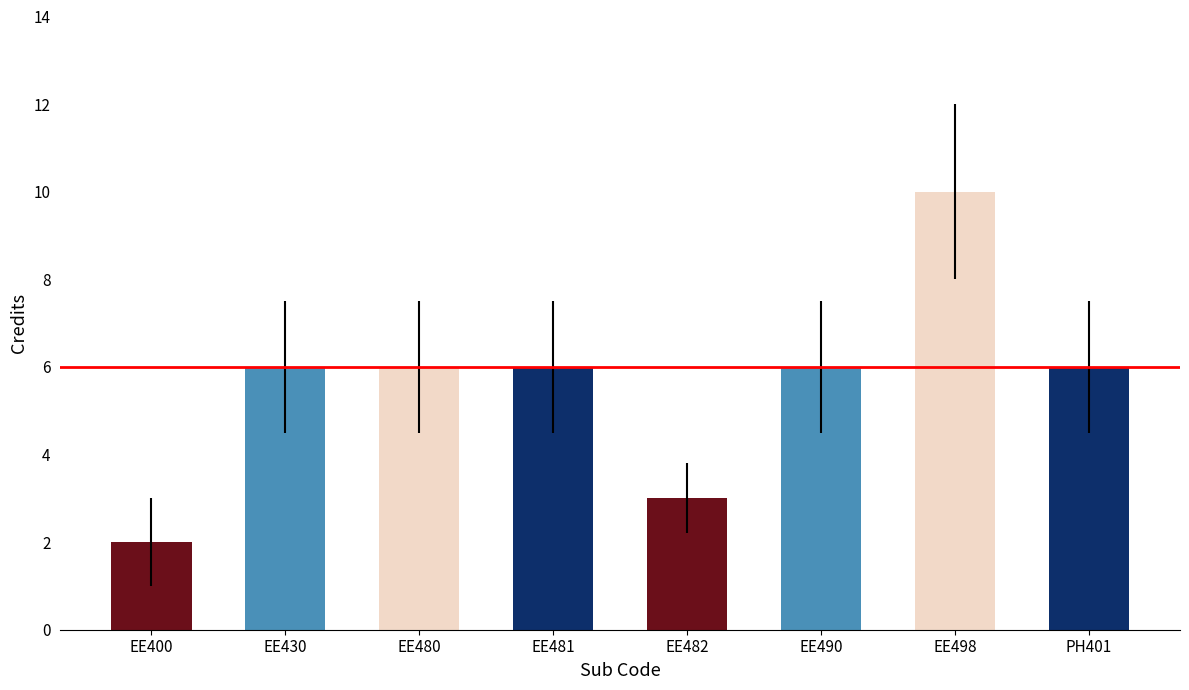

The value at EE480 is 6. True or false?

True